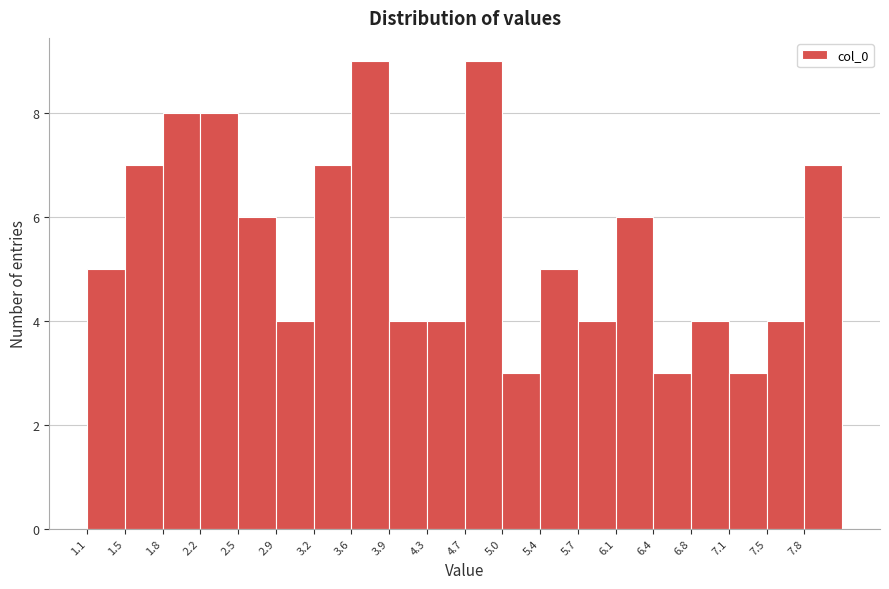

Reading left to right, list every bar in this chart as the range it spans on the x-axis followed by its height. Neither the bar edges nor the heights are printed on the chart, so give them approximately, as read against the axes.

1.10 to 1.45: 5
1.45 to 1.80: 7
1.80 to 2.15: 8
2.15 to 2.50: 8
2.50 to 2.90: 6
2.90 to 3.25: 4
3.25 to 3.60: 7
3.60 to 3.95: 9
3.95 to 4.30: 4
4.30 to 4.65: 4
4.65 to 5.00: 9
5.00 to 5.35: 3
5.35 to 5.70: 5
5.70 to 6.05: 4
6.05 to 6.45: 6
6.45 to 6.80: 3
6.80 to 7.15: 4
7.15 to 7.50: 3
7.50 to 7.85: 4
7.85 to 8.20: 7